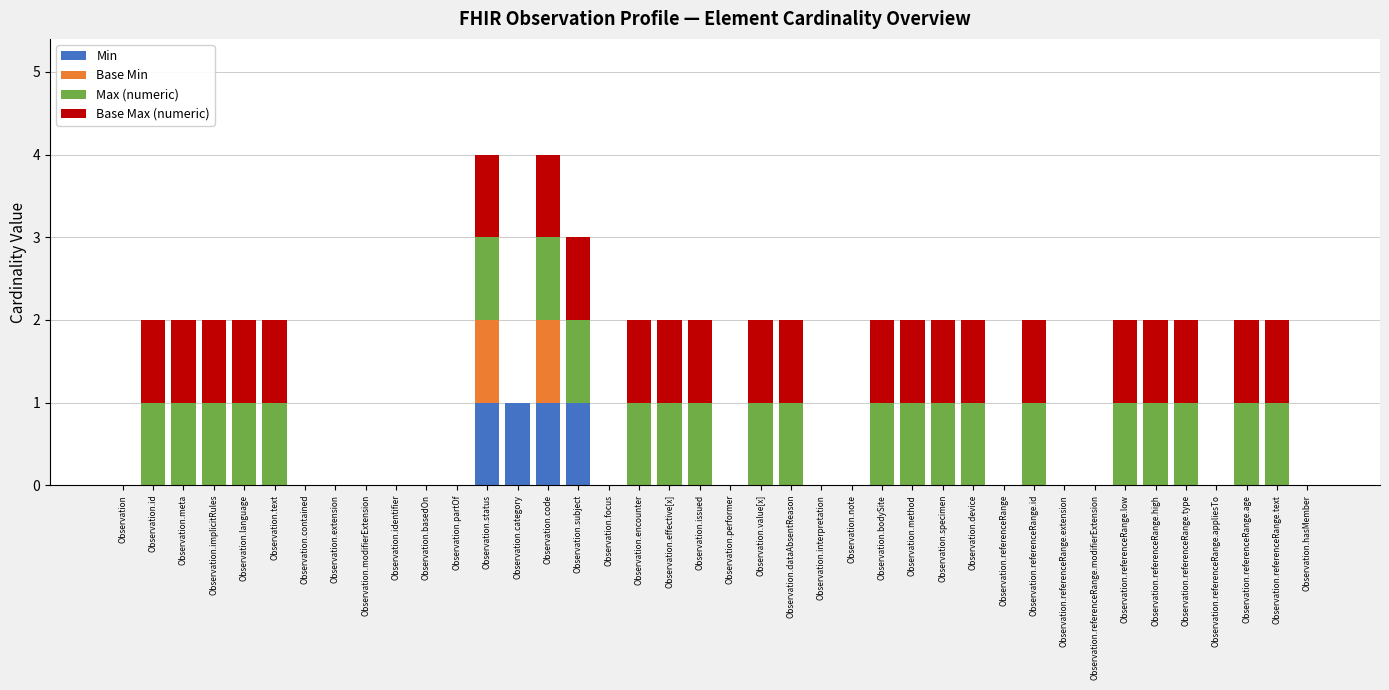

The Min series shows 1 at Observation.bodySite. True or false?

False